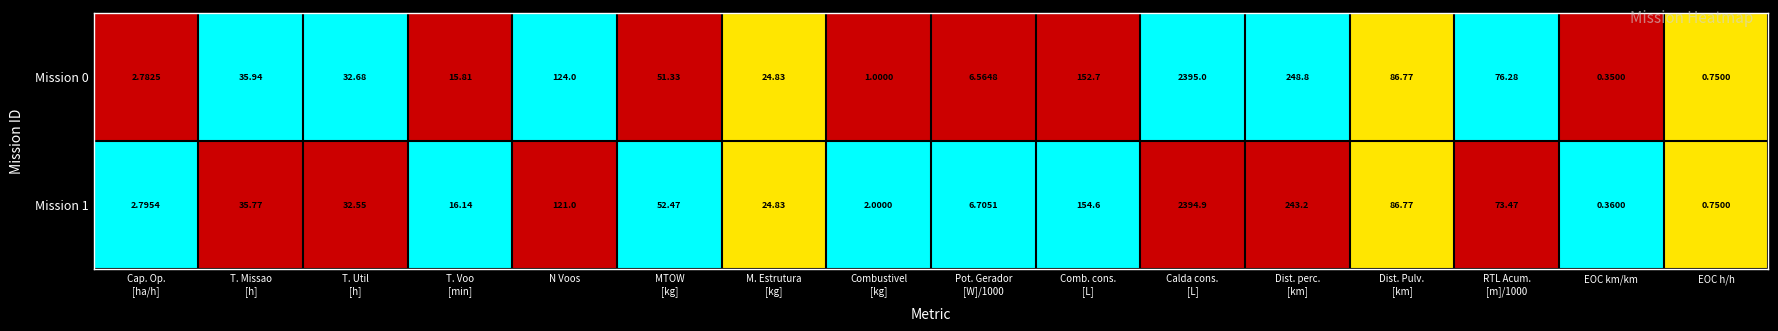

At which label does Mission 1 reach its minimum?

EOC km/km